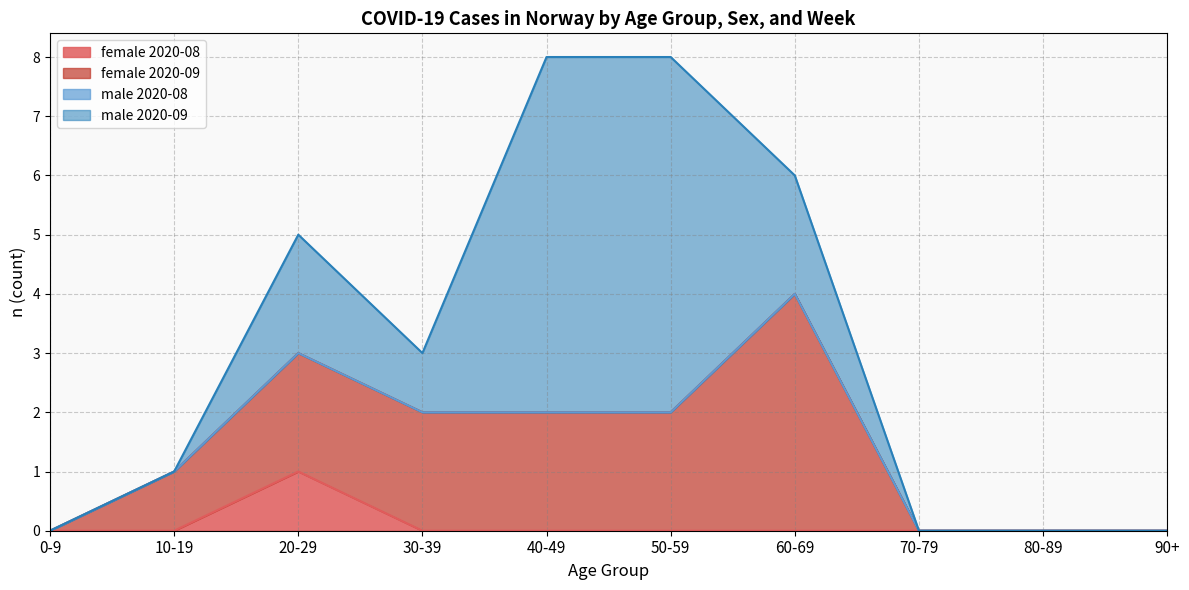

Reading left to right, what are all the values shown in this chart?

female: 0	0	1	0	0	0	0	0	0	0	0	1	2	2	2	2	4	0	0	0
male: 0	0	0	0	0	0	0	0	0	0	0	0	2	1	6	6	2	0	0	0